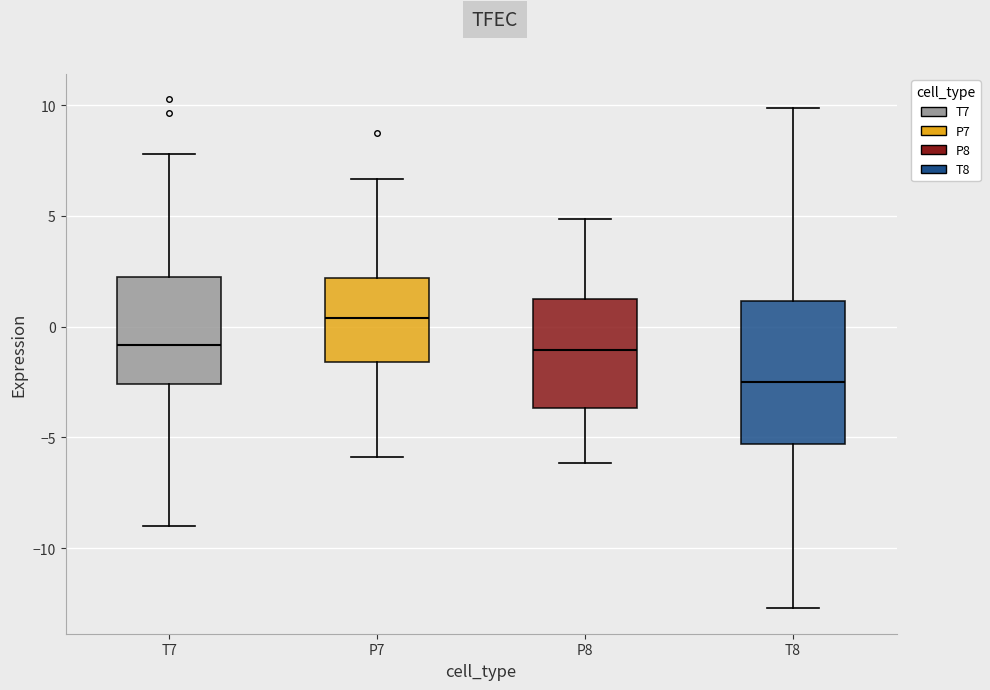

Comparing the boxes themselves (not the whiskers), which one is the tallest?

T8